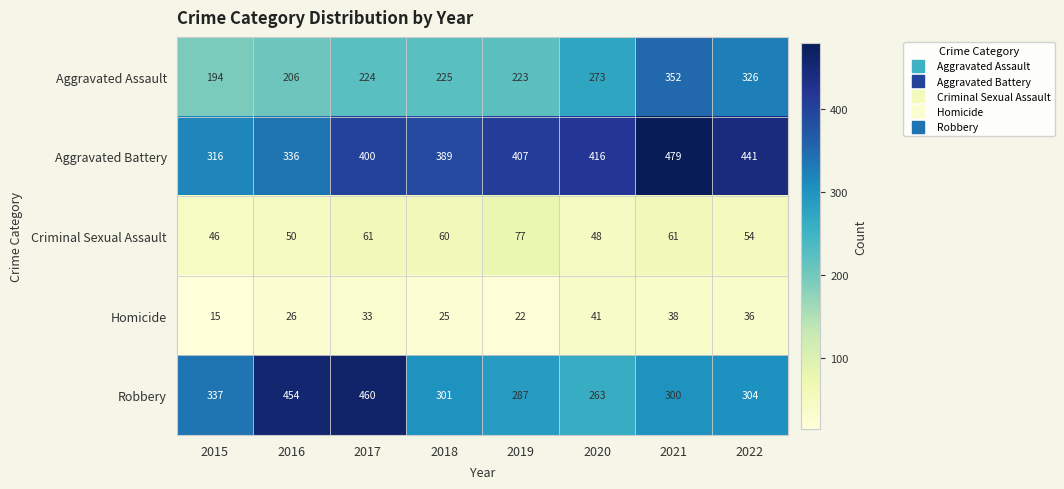

Where is Robbery nearest to the value 361?

2015